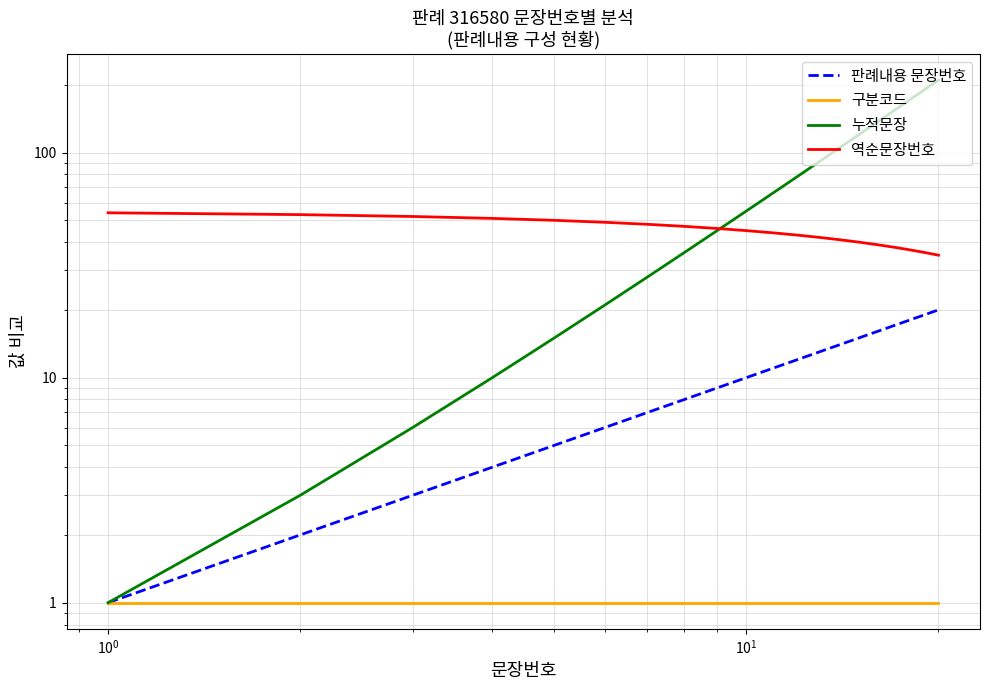

True or false: 누적문장 has more than 1 points higher than both neighbors.

False